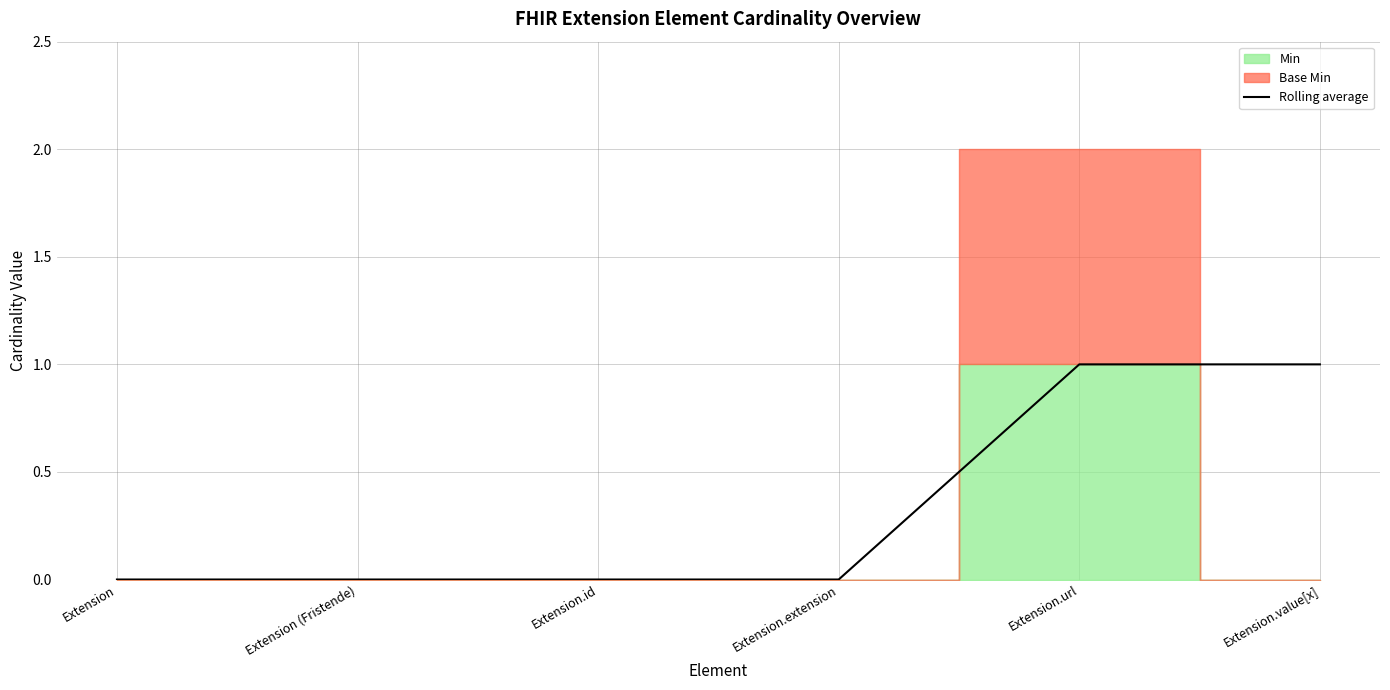

Between Extension (Fristende) and Extension.url, which is larger?

Extension.url